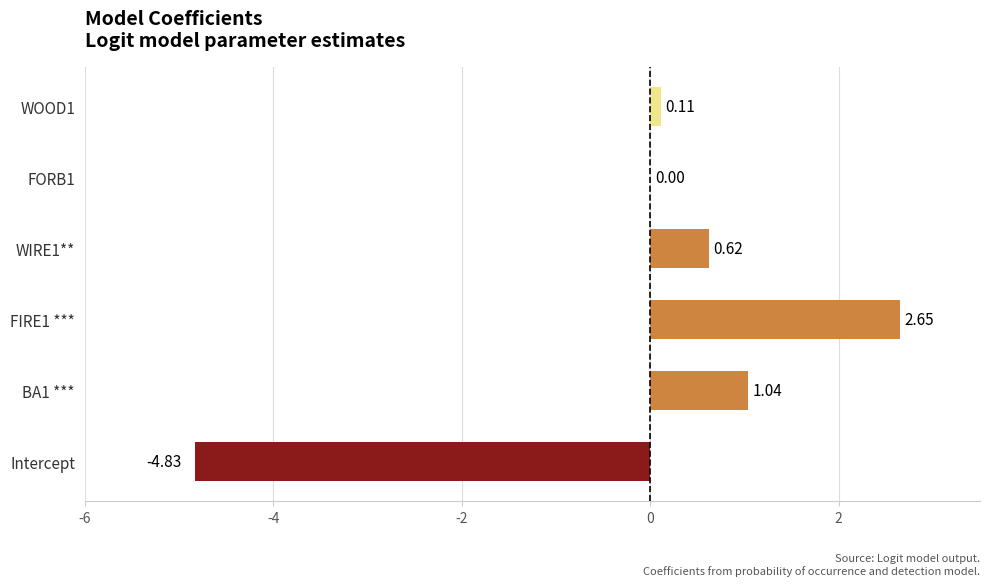

Between WIRE1** and FIRE1 ***, which is larger?

FIRE1 ***